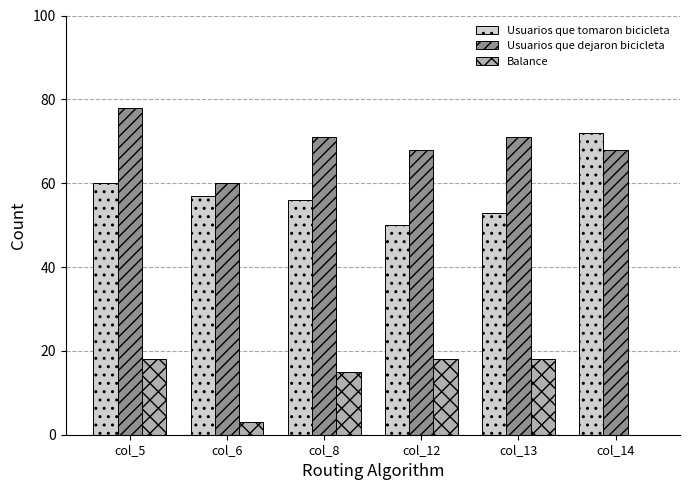

What is the average value of the Usuarios que dejaron bicicleta series?

69